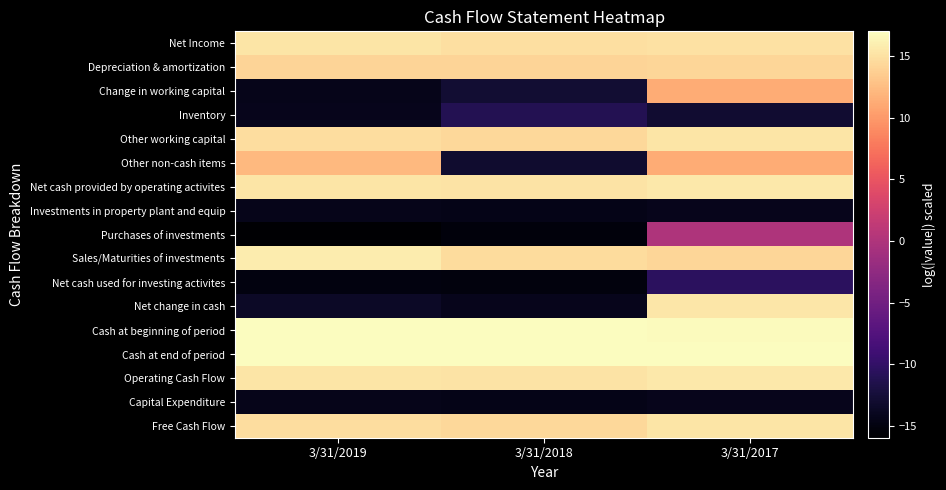

What is the total value across all series at 3/31/2018?

26.2